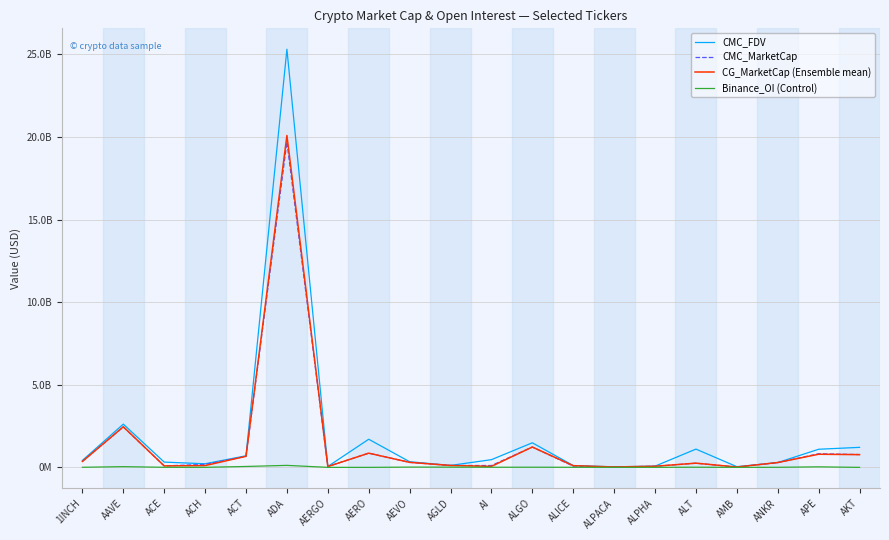

What are all the series names shown in the legend?

CMC_FDV, CMC_MarketCap, CG_MarketCap (Ensemble mean), Binance_OI (Control)